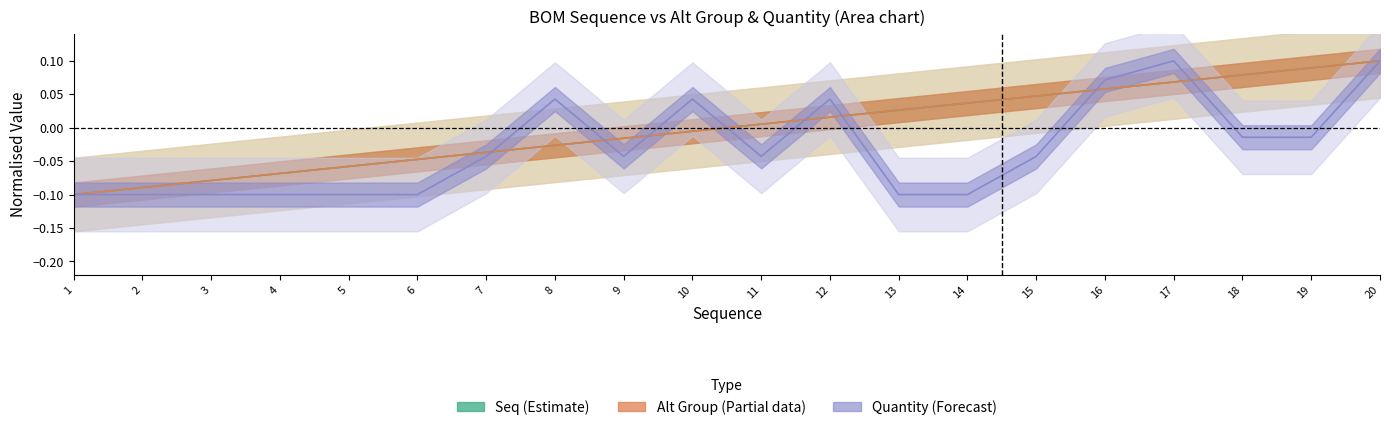

The Seq_center series shows 0.1 at 17. True or false?

True